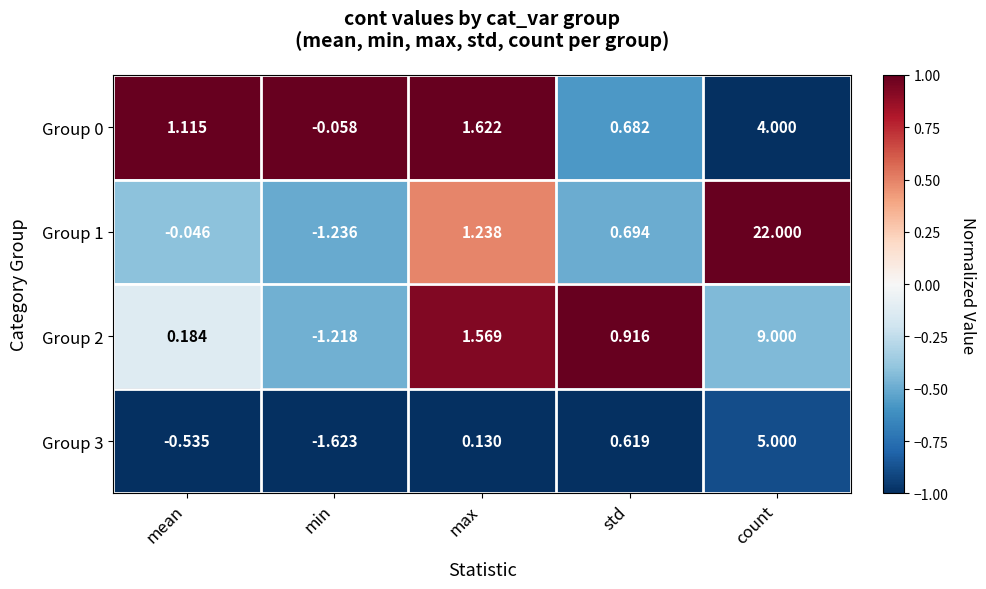

Which category has the highest value in the Group 0 series?

count